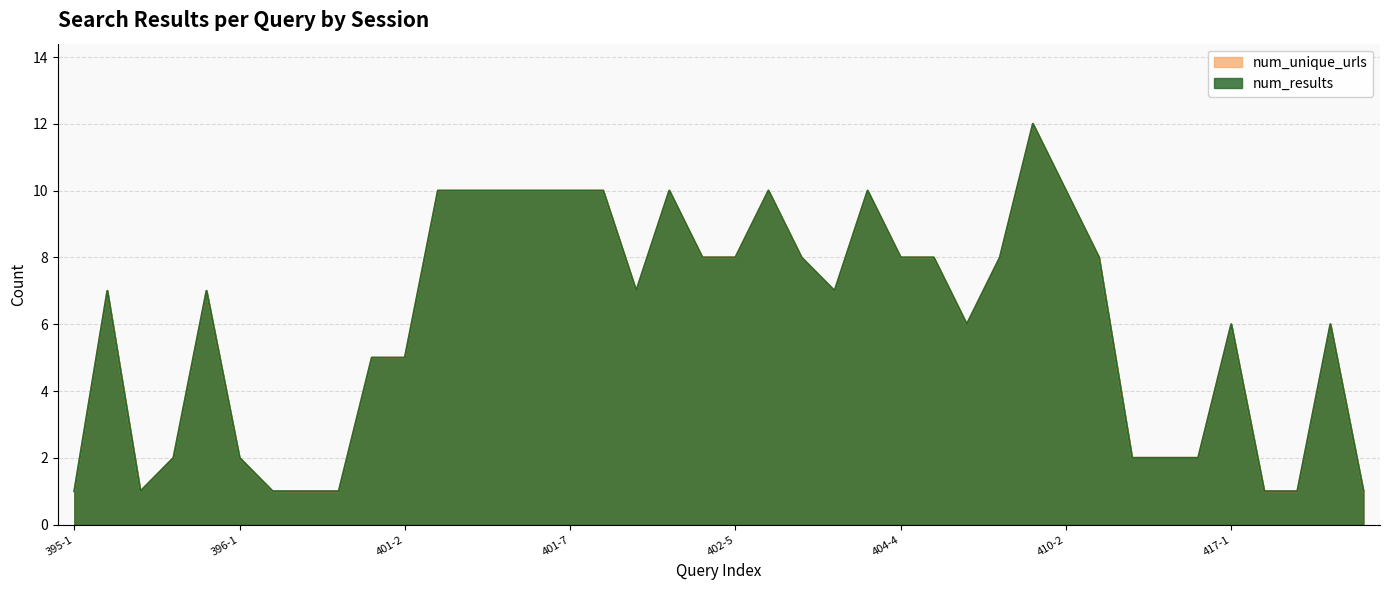

The num_results series shows 10 at 404-2. True or false?

False